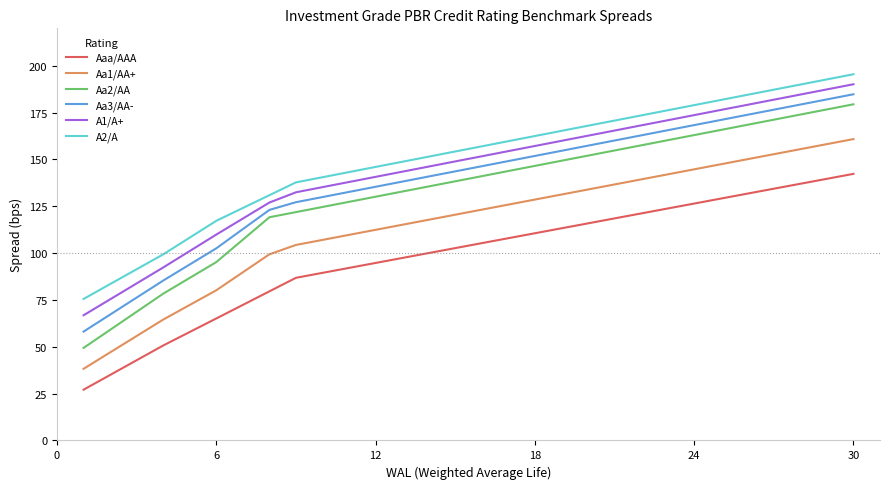

What is the minimum value shown in the chart?

27.1